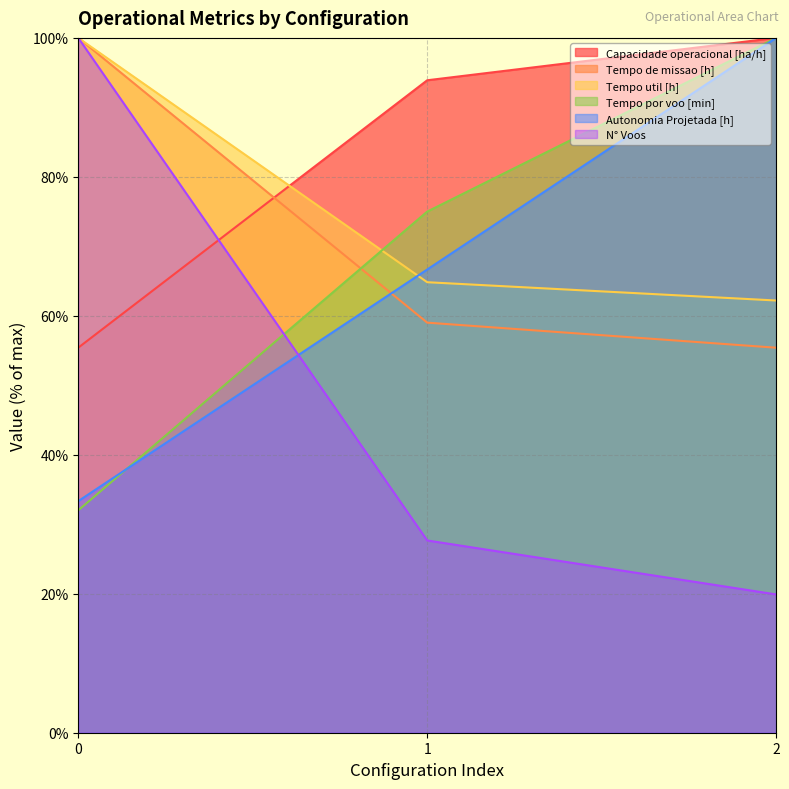

What is the maximum value for Tempo util [h]?

100.0